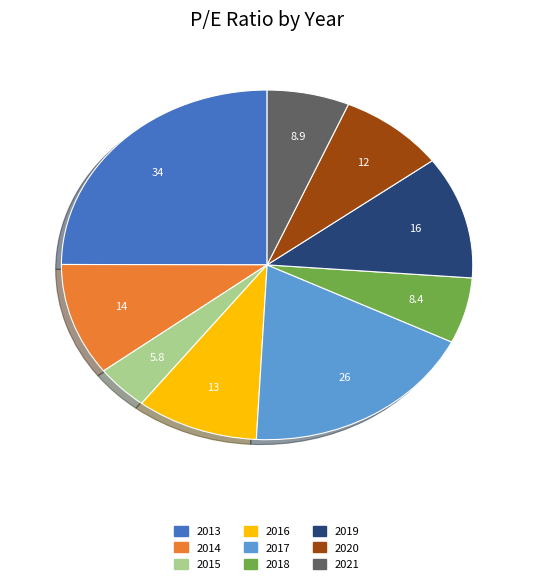

What is the ratio of the value at 2016 to the value at 2021?

1.5